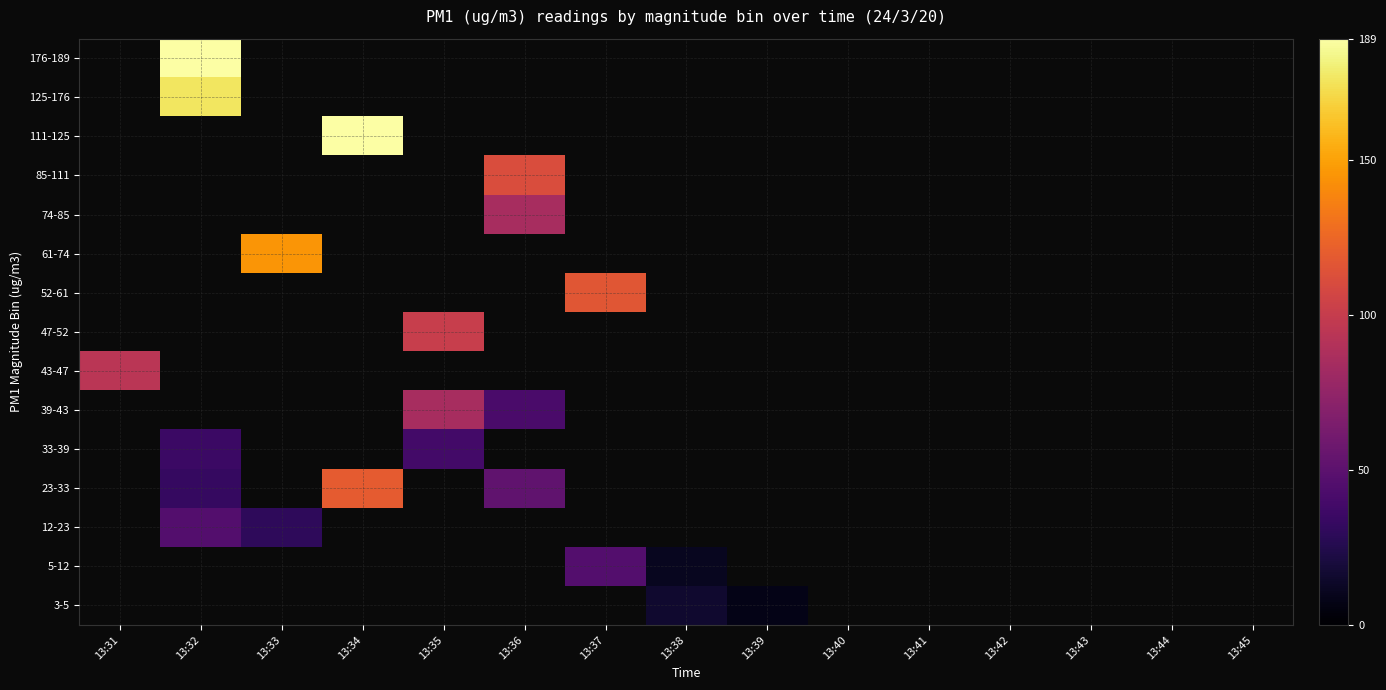

At how many categories does at least one series exceed 200?

1